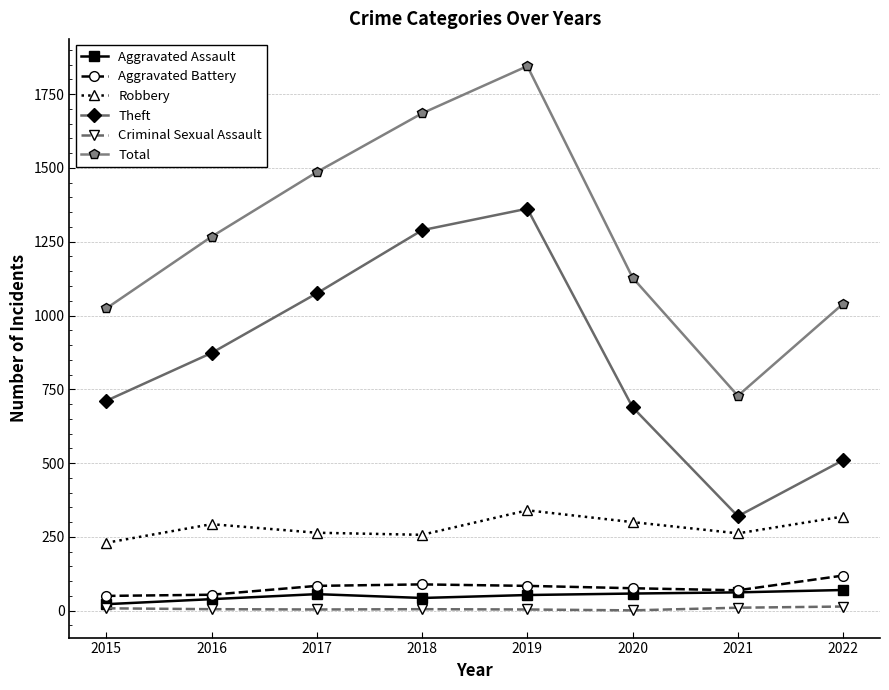

What is the sum of all Total values?

10203